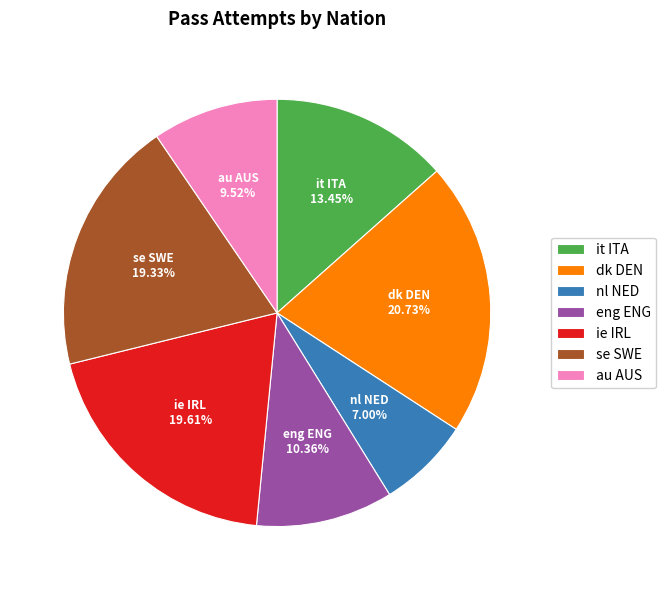

To the nearest percent, what portion does eng ENG represent?

10%